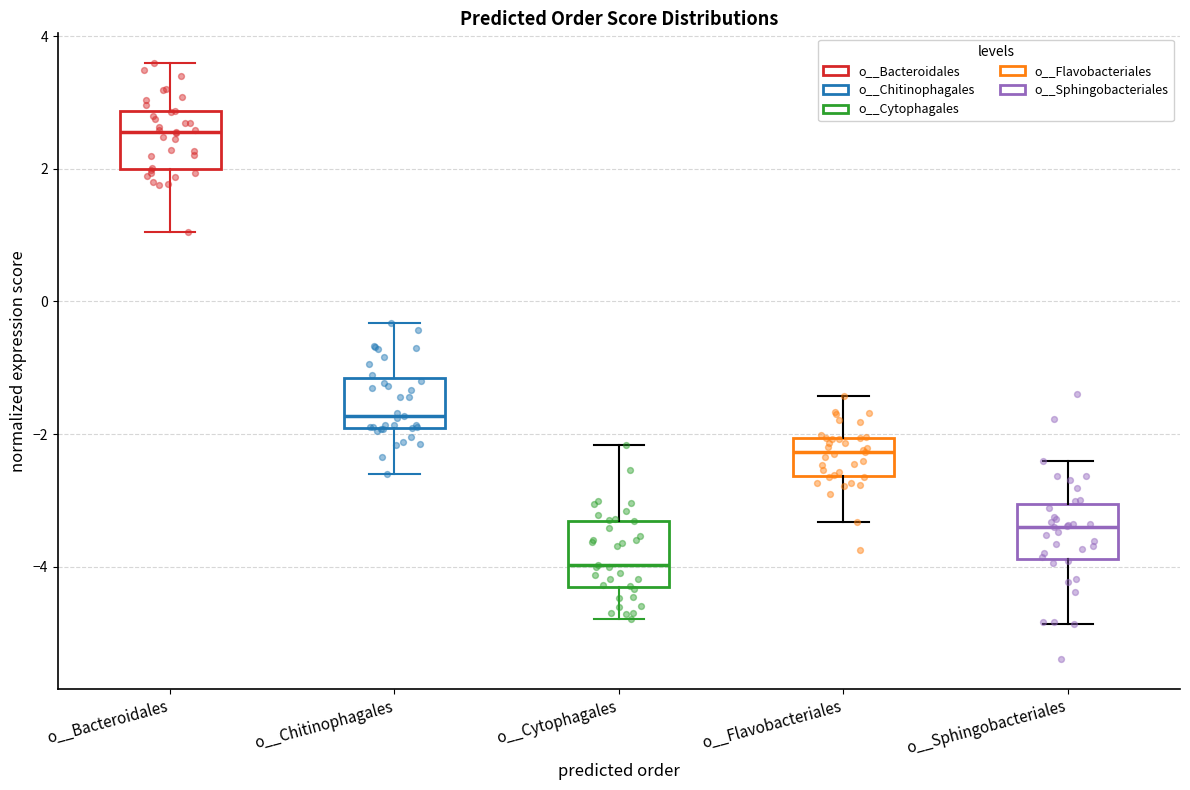

Reading left to right, transcribe this box plot: for each box, give where its median line is, the range the box spans, and where its two whiskers end, as read against the y-axis. The values are not printed on the chart, so give them approximately, as read against the axis.

o__Bacteroidales: median 2.6, box 2.0 to 2.8, whiskers 1.0 to 3.6
o__Chitinophagales: median -1.8, box -2.0 to -1.2, whiskers -2.6 to -0.4
o__Cytophagales: median -4.0, box -4.4 to -3.4, whiskers -4.8 to -2.2
o__Flavobacteriales: median -2.2, box -2.6 to -2.0, whiskers -3.4 to -1.4
o__Sphingobacteriales: median -3.4, box -3.8 to -3.0, whiskers -4.8 to -2.4